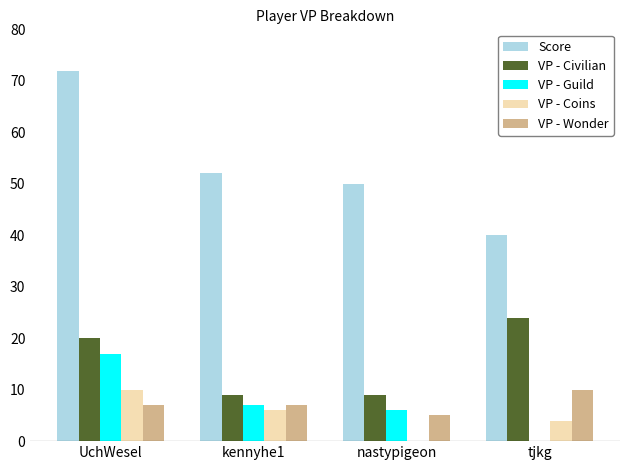

Which series changed the most between UchWesel and nastypigeon?

Score